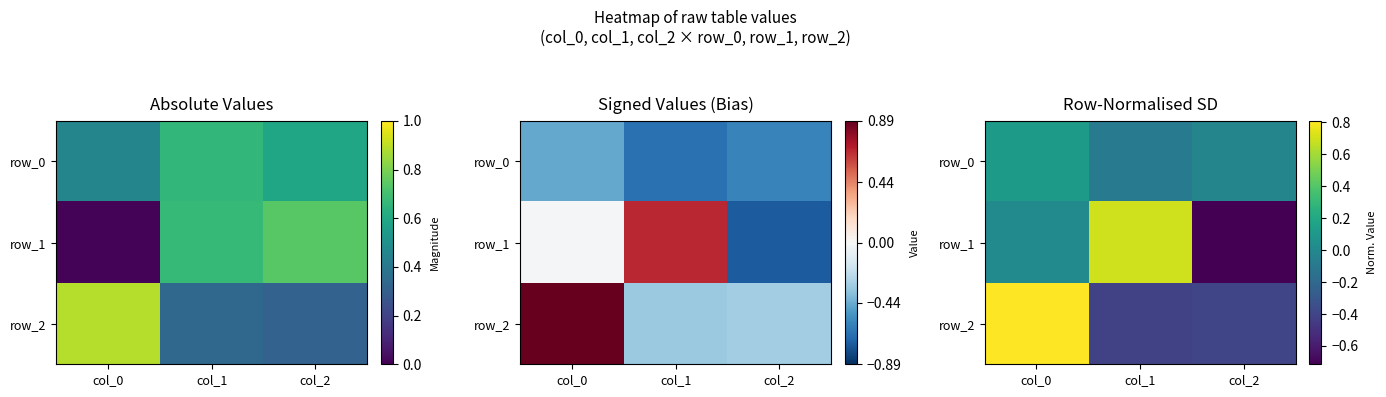

Rank the series by their average value, from highest to lowest.

row_2, row_1, row_0